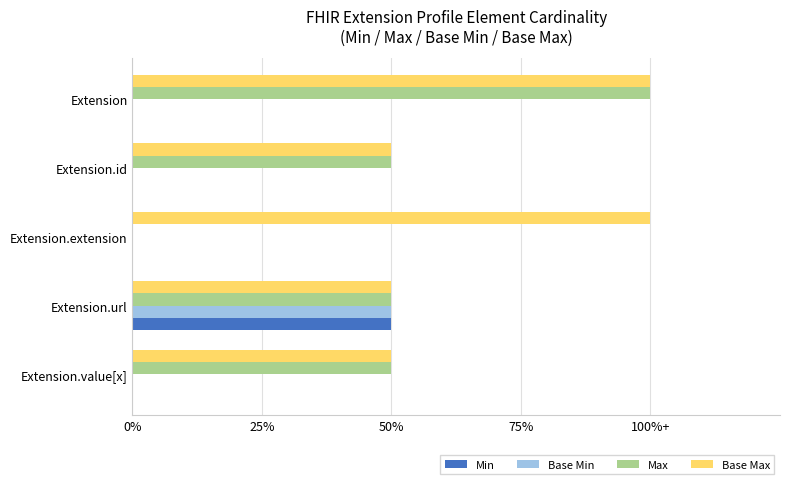

What position from the left is 50%?

3